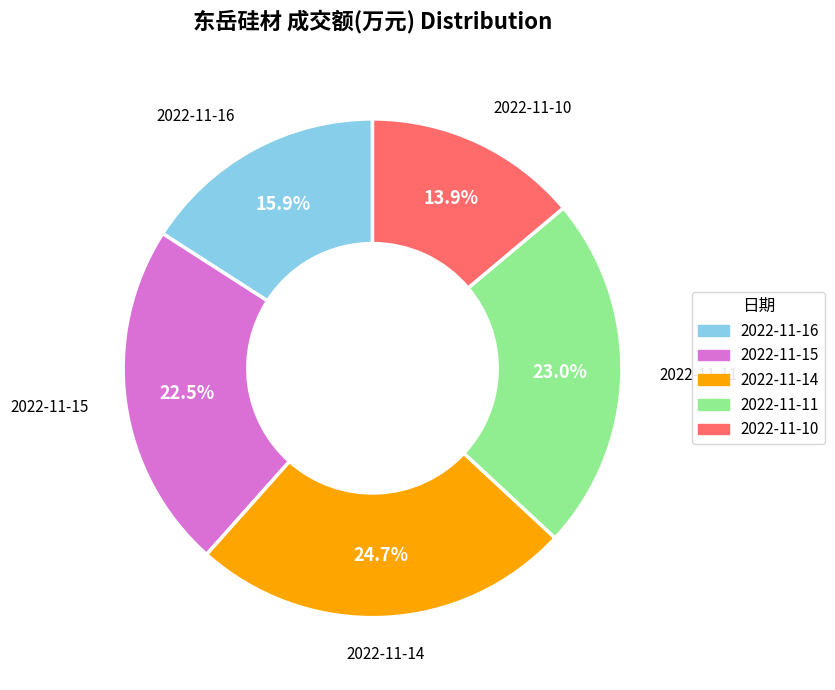

What percentage do 2022-11-15 and 2022-11-10 together represent?

36.4%